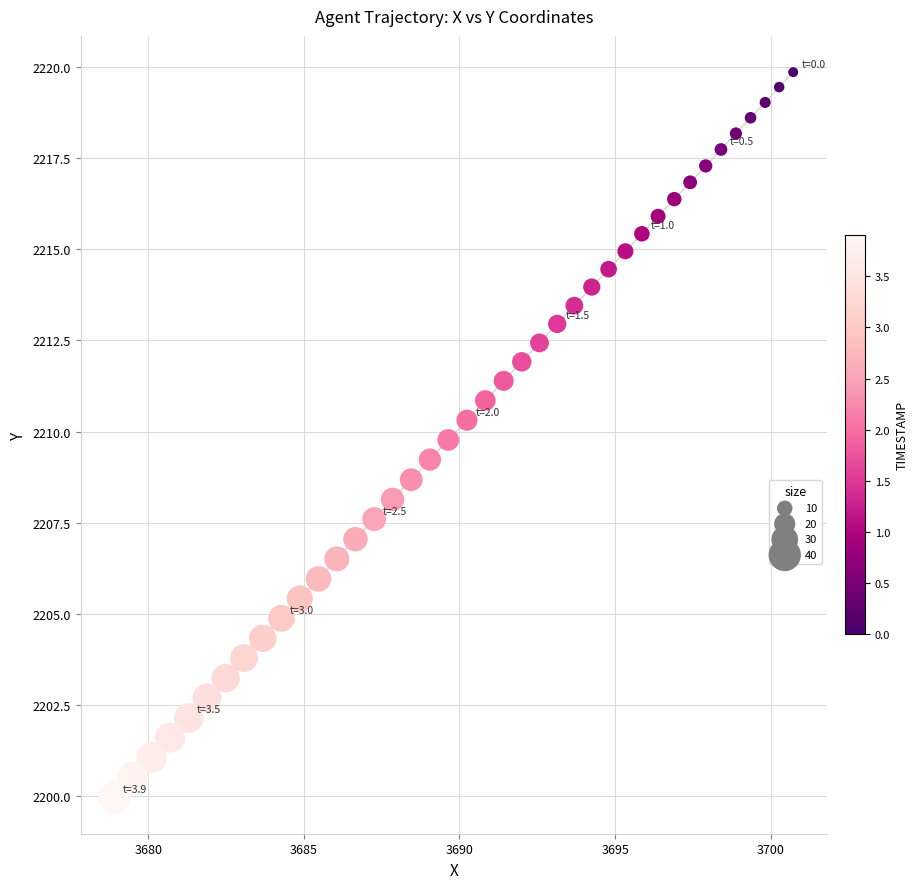

What is the range of X values (max minus min)?

21.8